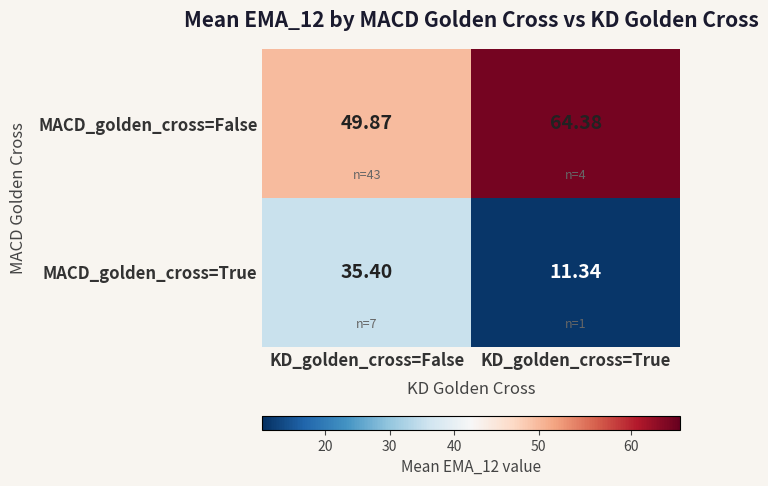

What is the difference between the highest and lowest values at KD_golden_cross=True?

53.0